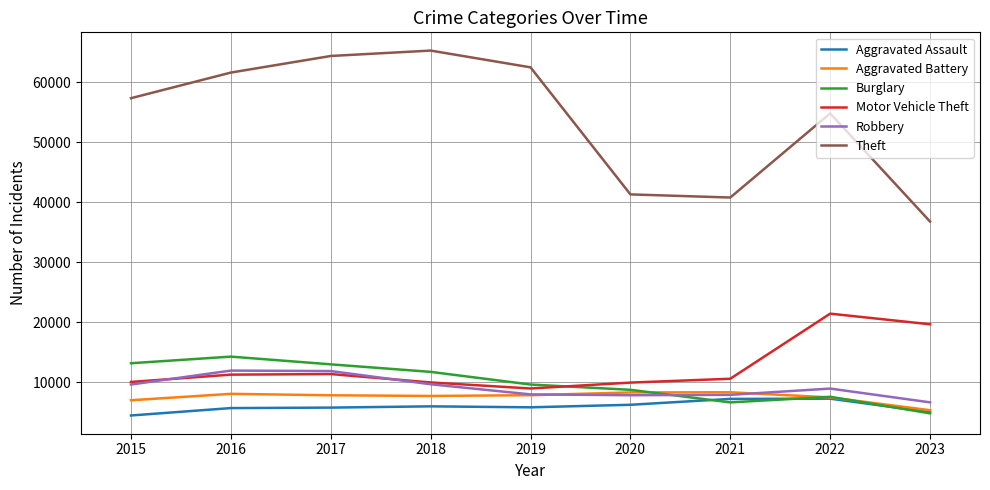

At how many categories does at least one series exceed 30656?

9